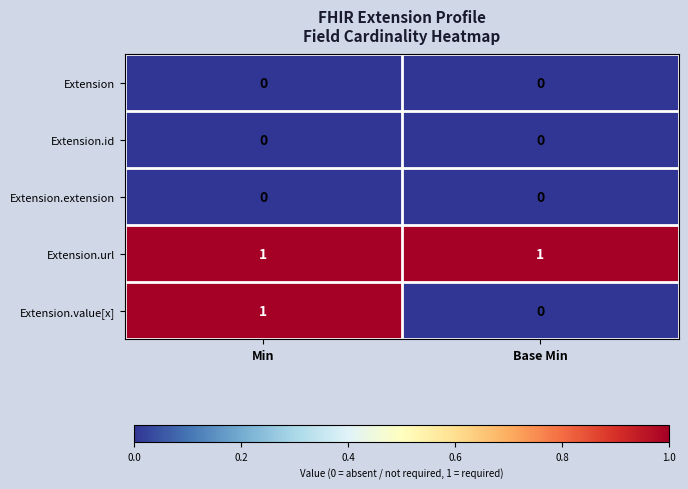

Is it true that Extension.extension equals 0 at Min?

True